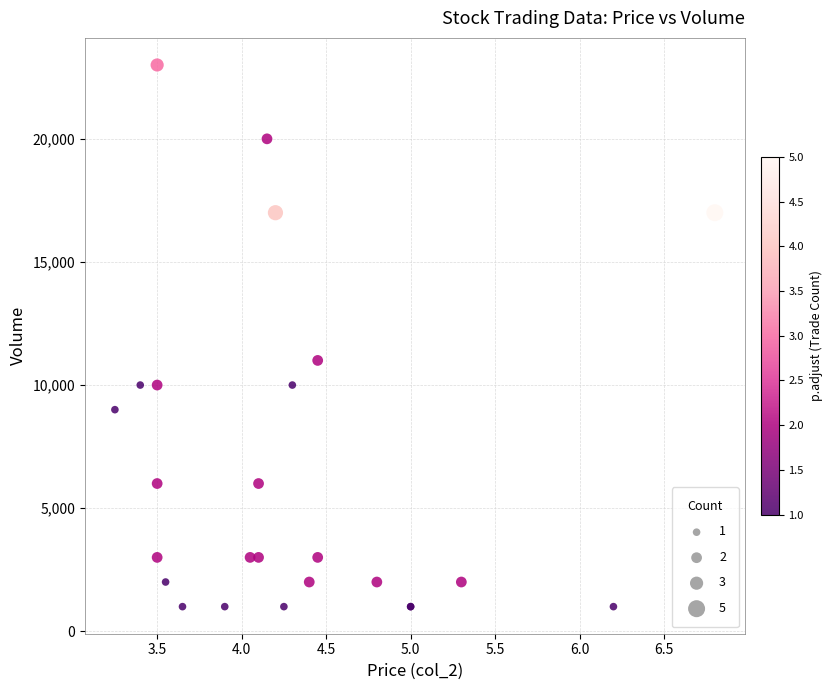

What Y value in the scatter plot is closest to 12000?

11000